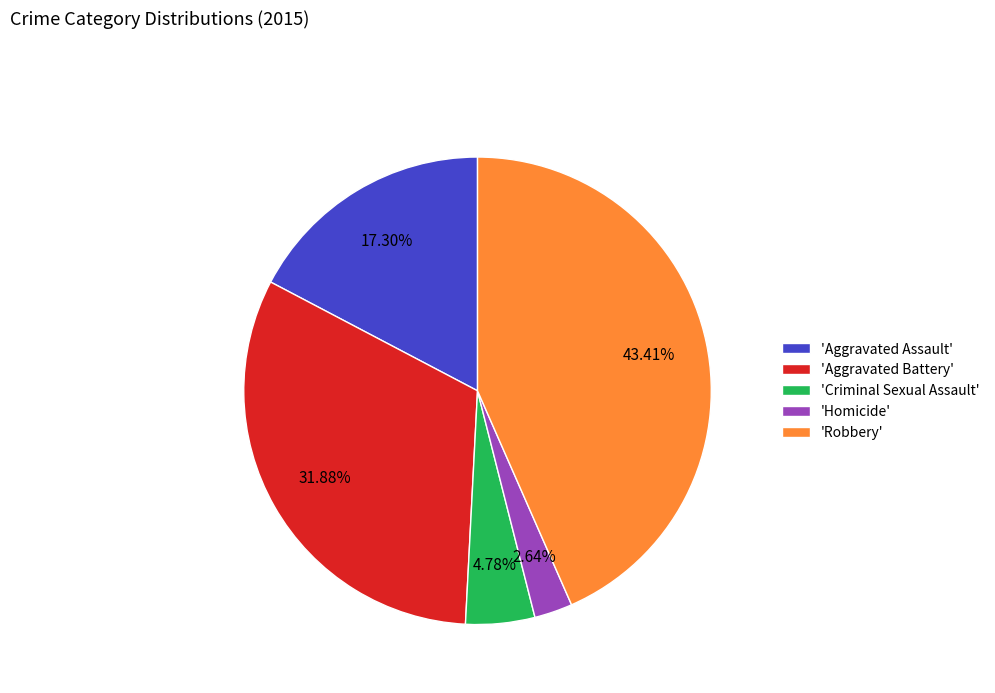

Does any single category account for the majority?

No